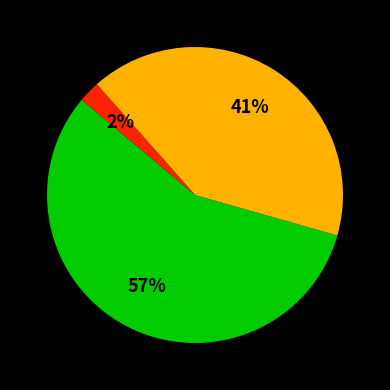

Is there a majority slice in this chart?

Yes